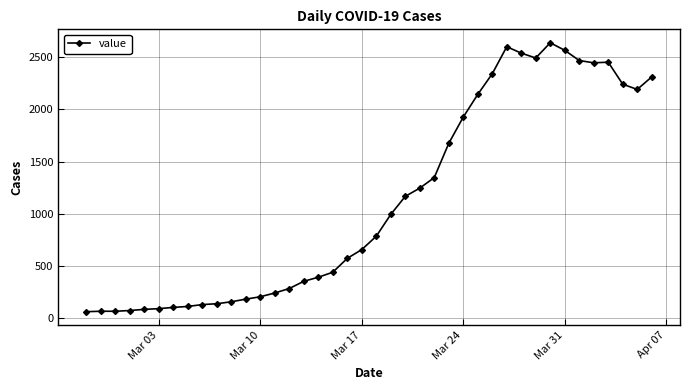

What is the smallest value displayed?

61